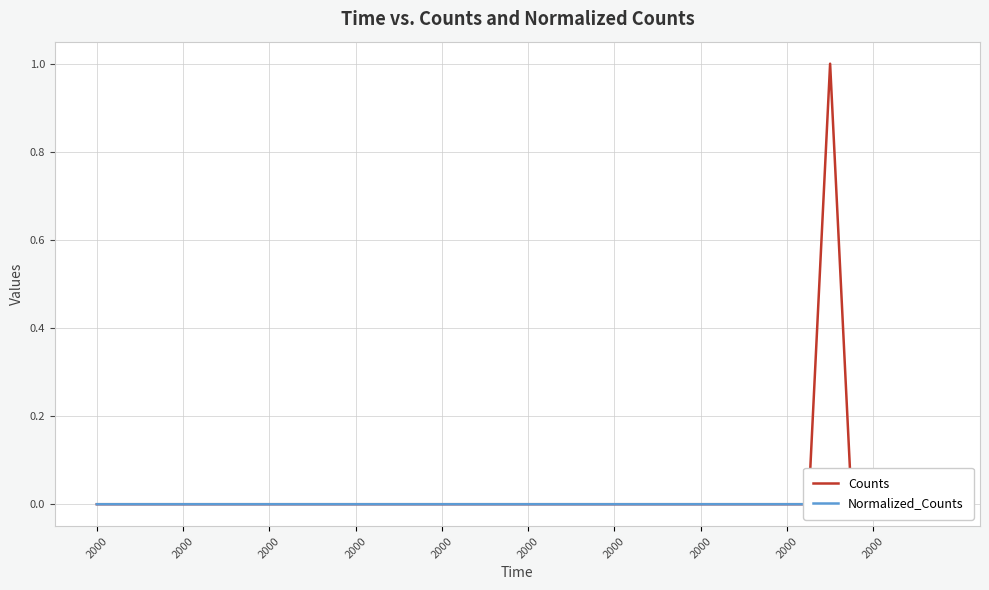

What is the sum of all Counts values?

1.0